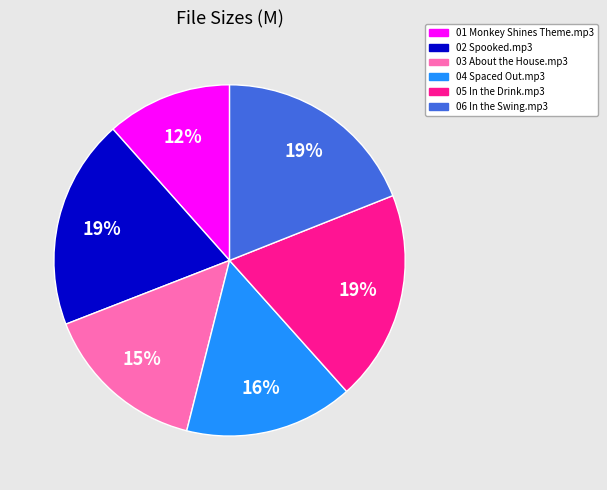

Which category has the smallest portion of the pie?

01 Monkey Shines Theme.mp3